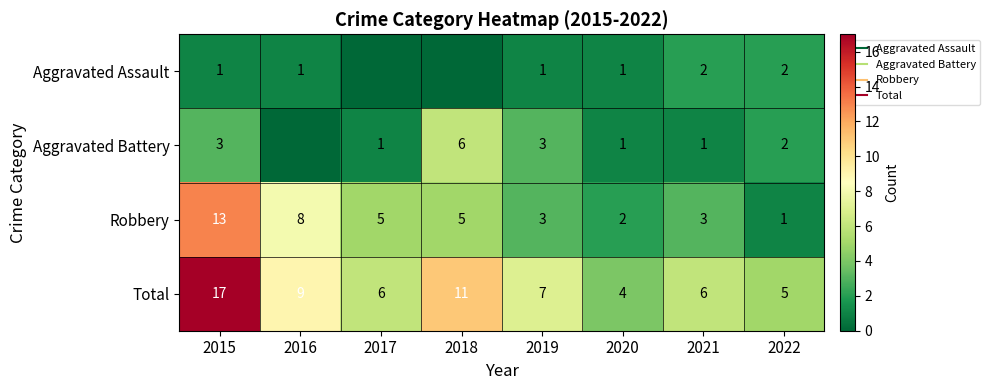

List the series in order of their peak value, highest first.

Total, Robbery, Aggravated Battery, Aggravated Assault